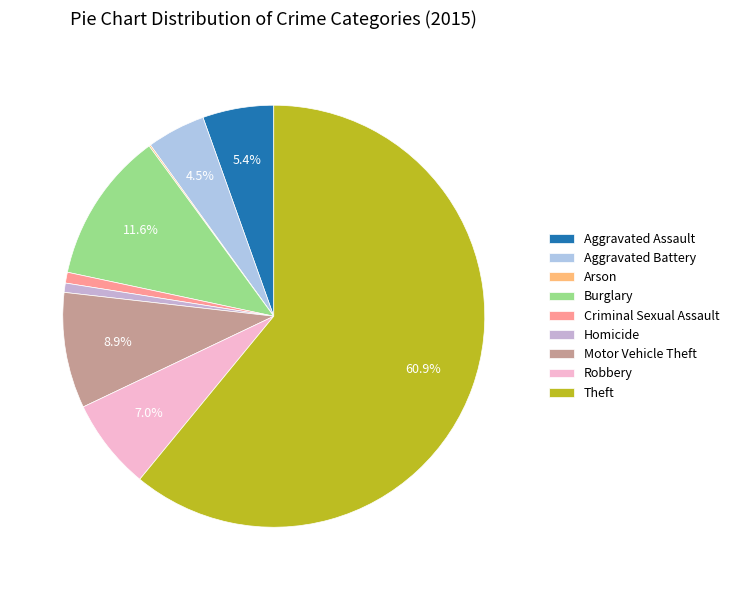

How much of the chart is everything except Homicide?

99.3%